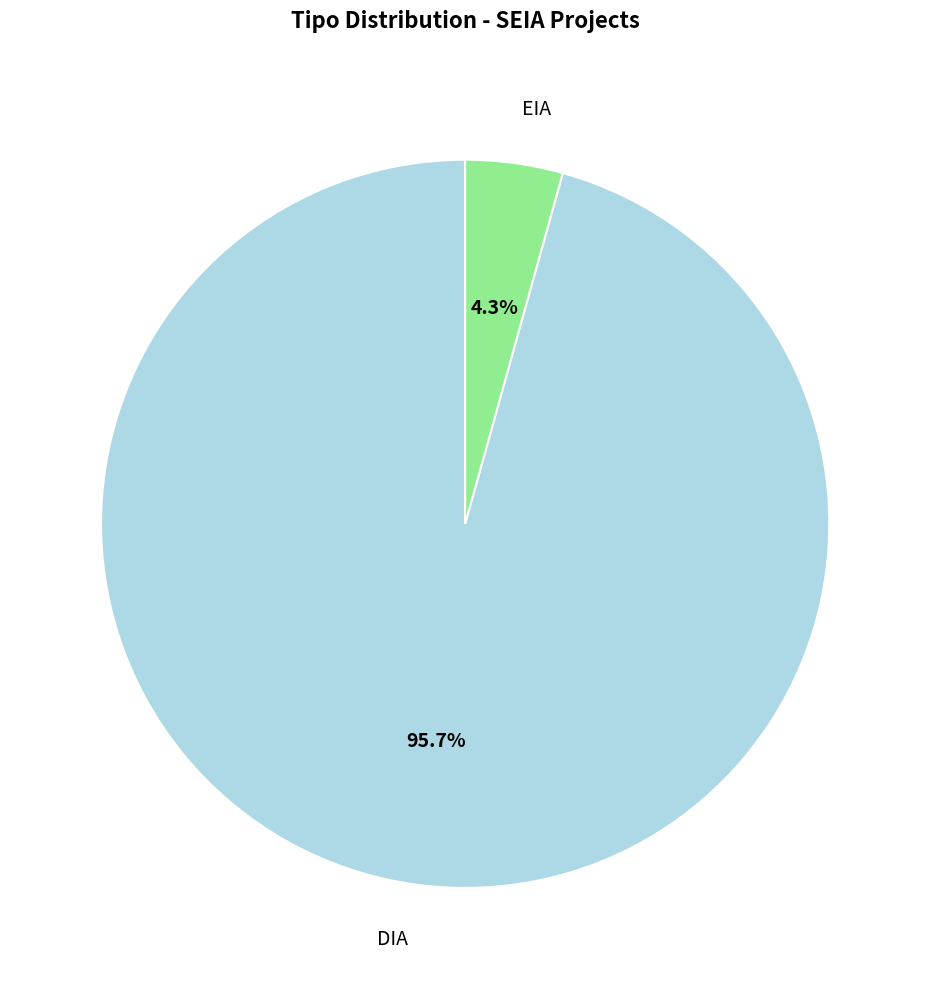

How many segments does this pie chart have?

2